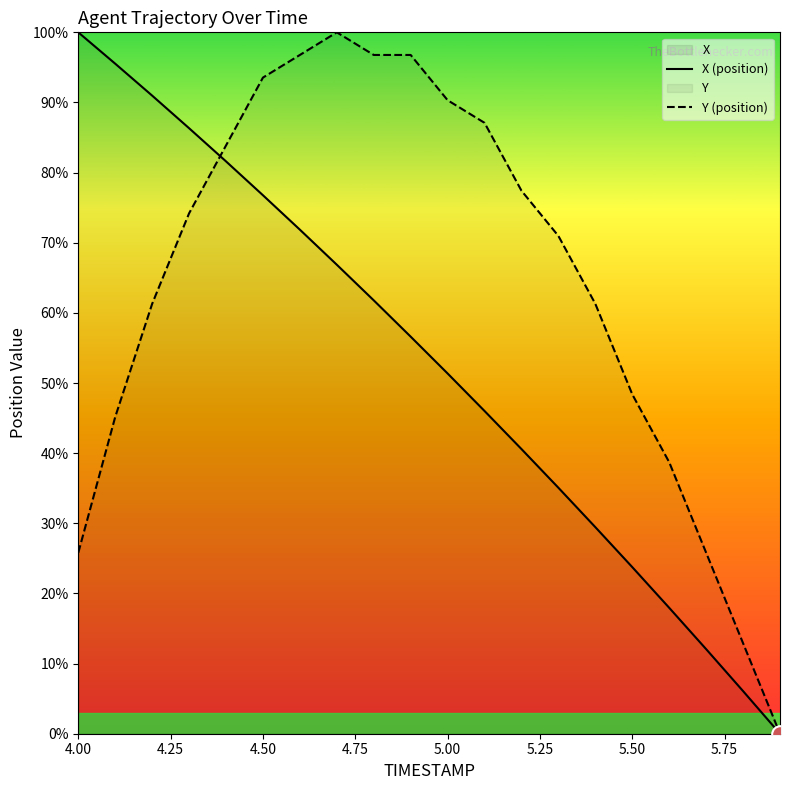

Does the chart display data point markers on the line(s)?

No